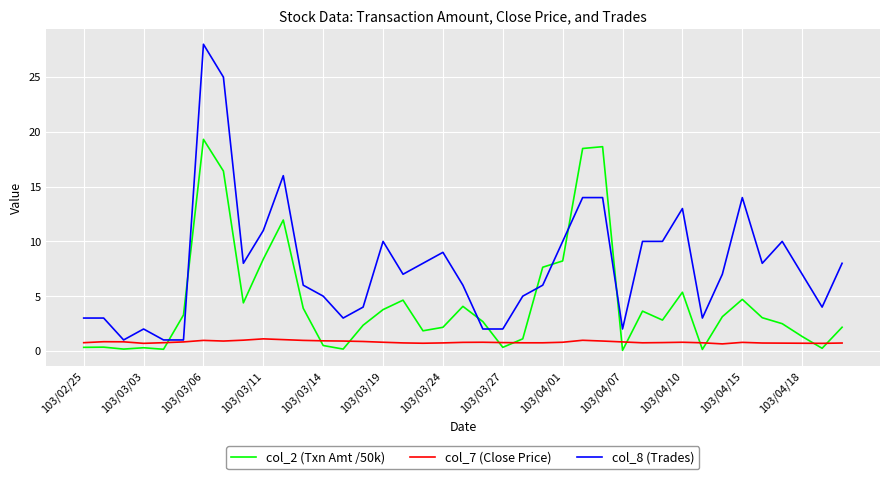

Which series has the largest total across all categories?

col_8 (Trades)